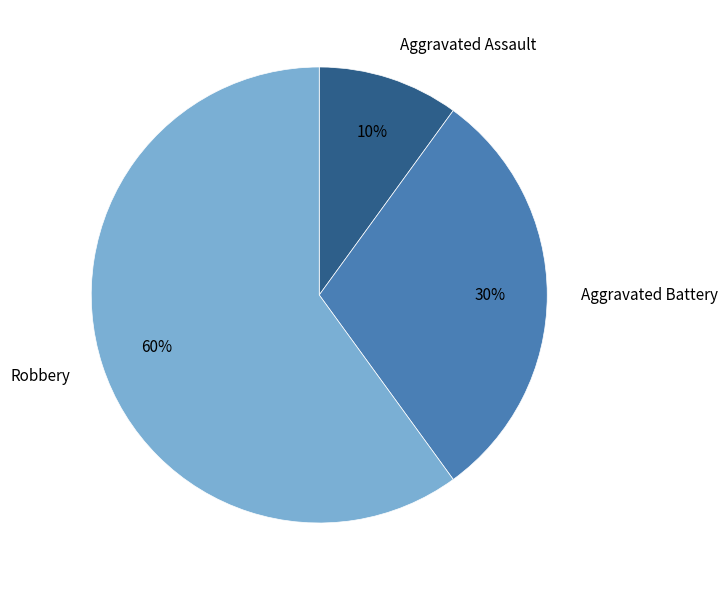

Which category accounts for the majority?

Robbery